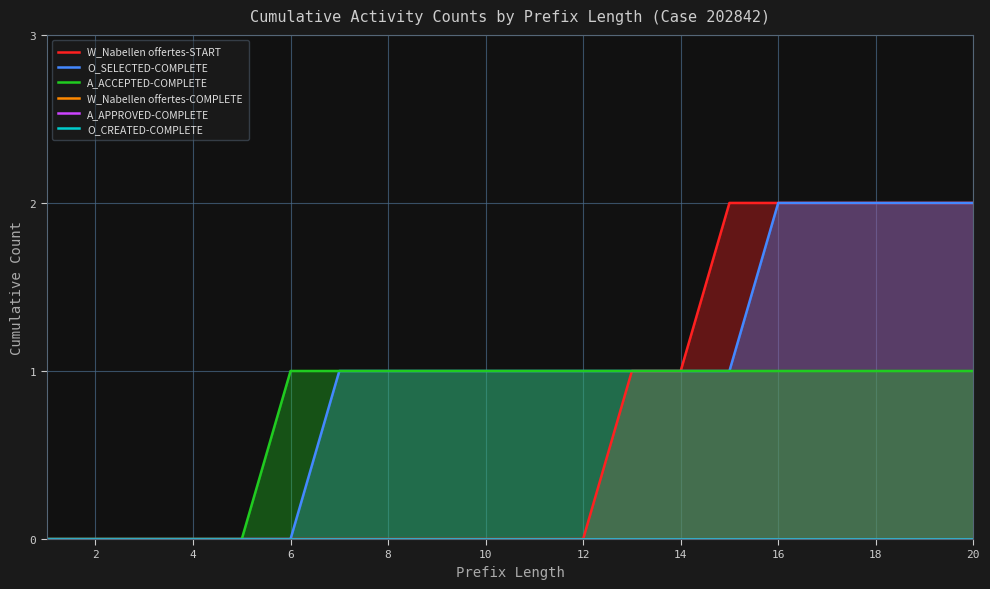

The W_Nabellen offertes-START series shows 1 at 4. True or false?

False